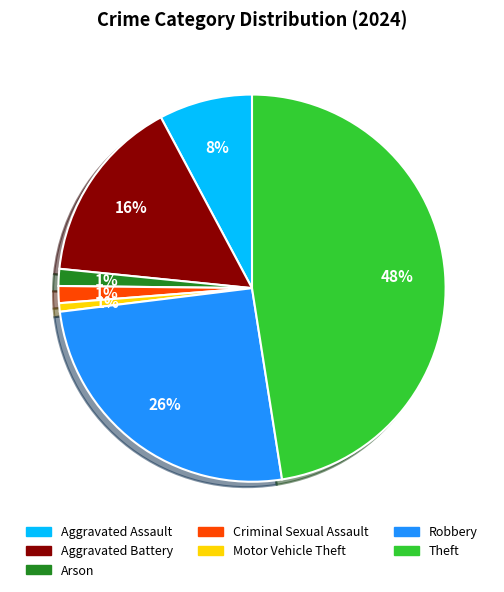

To the nearest percent, what is the difference between the Theft and Aggravated Battery slice percentages?

32%